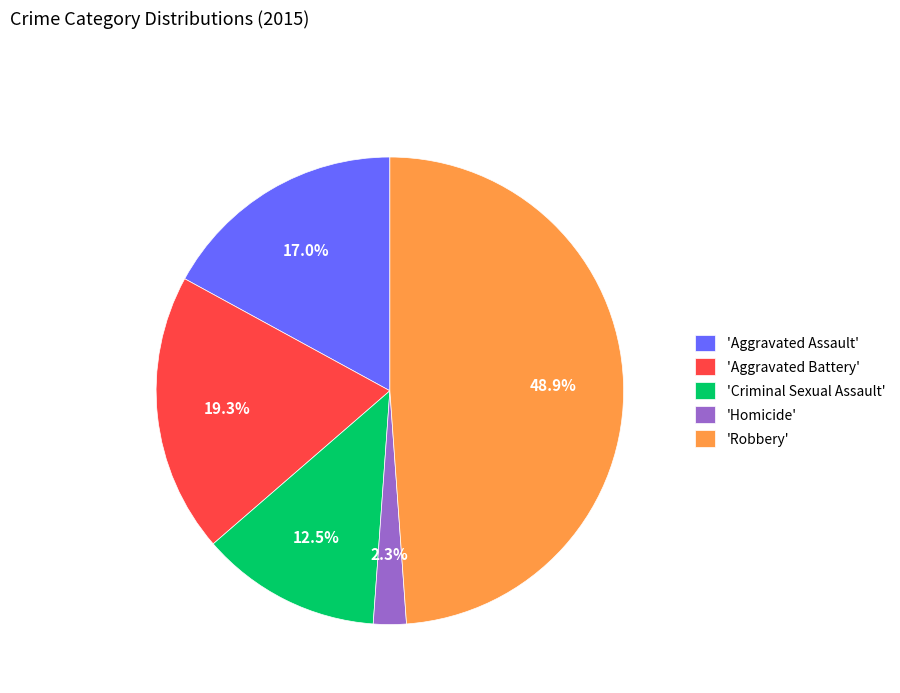

Which slice is the smallest?

'Homicide'